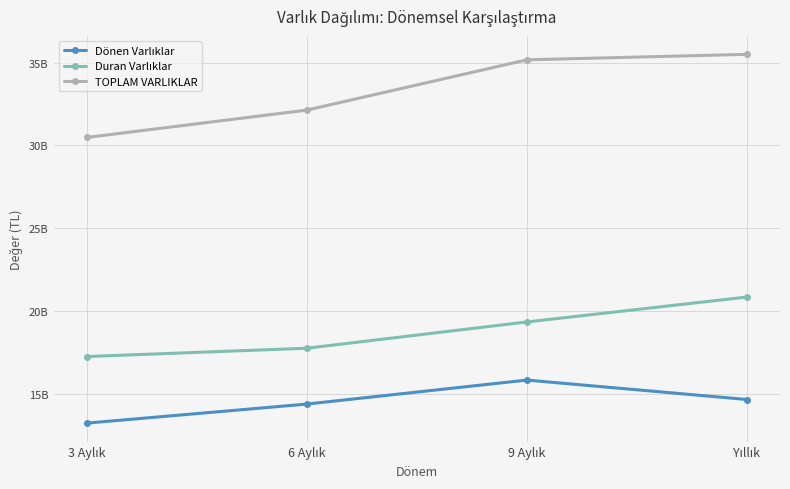

Is this an area chart (filled region under the line)?

No